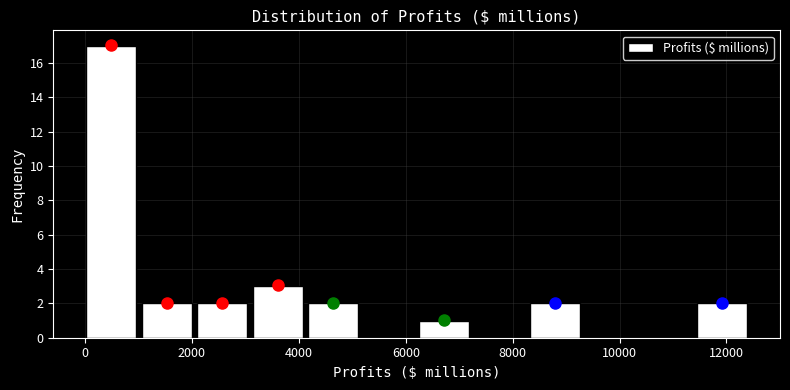

Reading left to right, list every bar in this chart as the range it spans on the x-axis followed by its height. Neither the bar edges nor the heights are printed on the chart, so give them approximately, as read against the axes.

0 to 1000: 17
1000 to 2000: 2
2000 to 3000: 2
3000 to 4200: 3
4200 to 5200: 2
5200 to 6200: 0
6200 to 7200: 1
7200 to 8200: 0
8200 to 9400: 2
9400 to 10400: 0
10400 to 11400: 0
11400 to 12400: 2